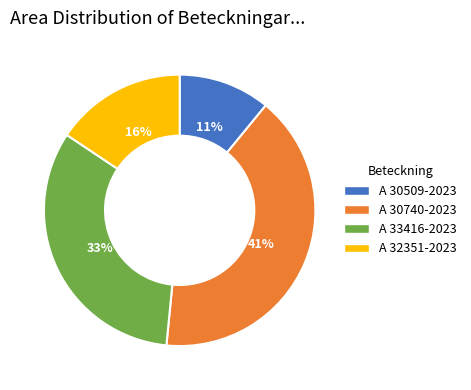

Do A 33416-2023 and A 32351-2023 together represent more than half of the pie?

No